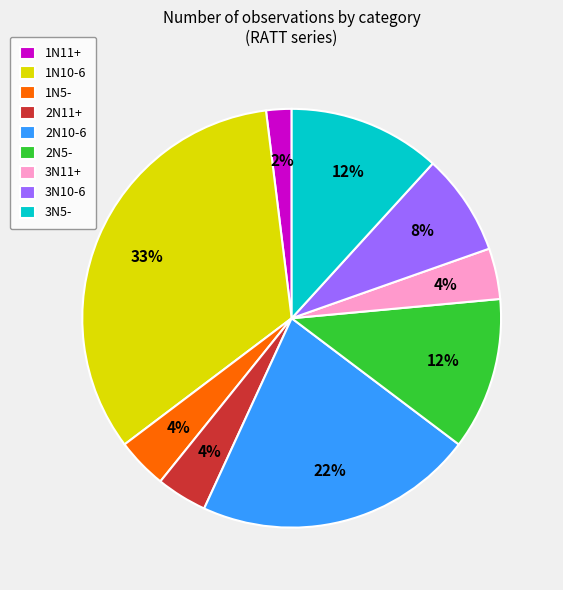

What percentage is the 1N11+ slice, to the nearest percent?

2%